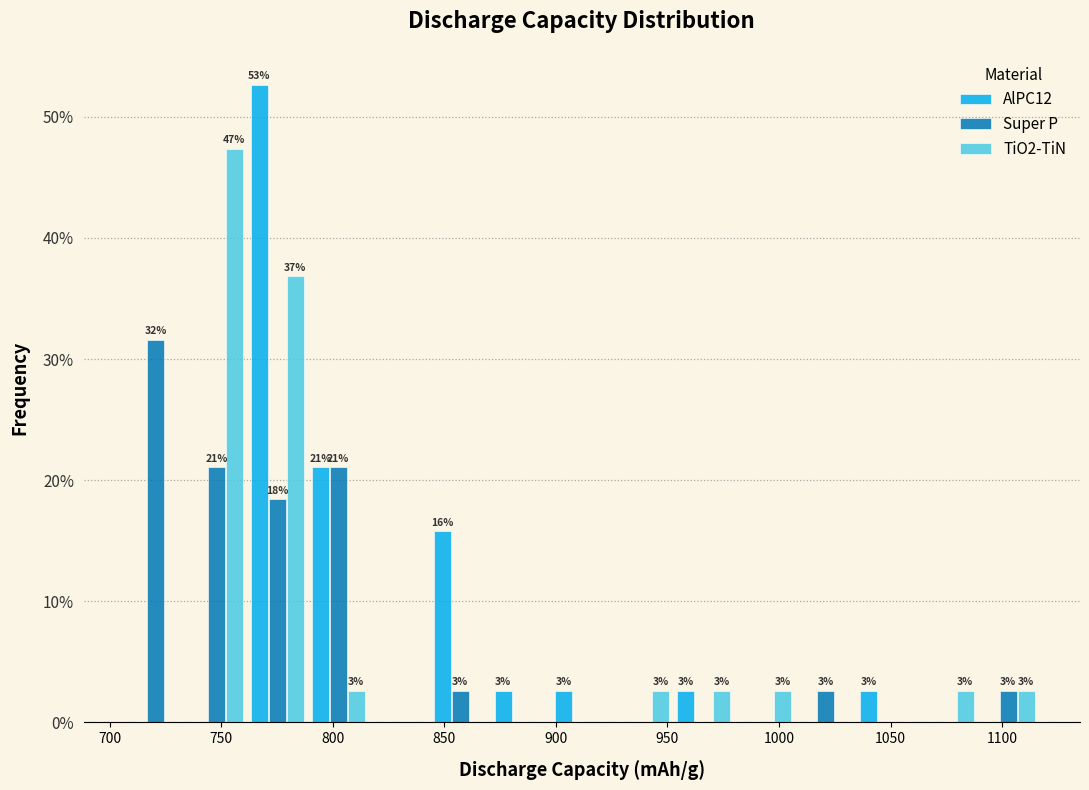

In the Super P series, which range on the x-axis has the tallest bar?

705 to 735